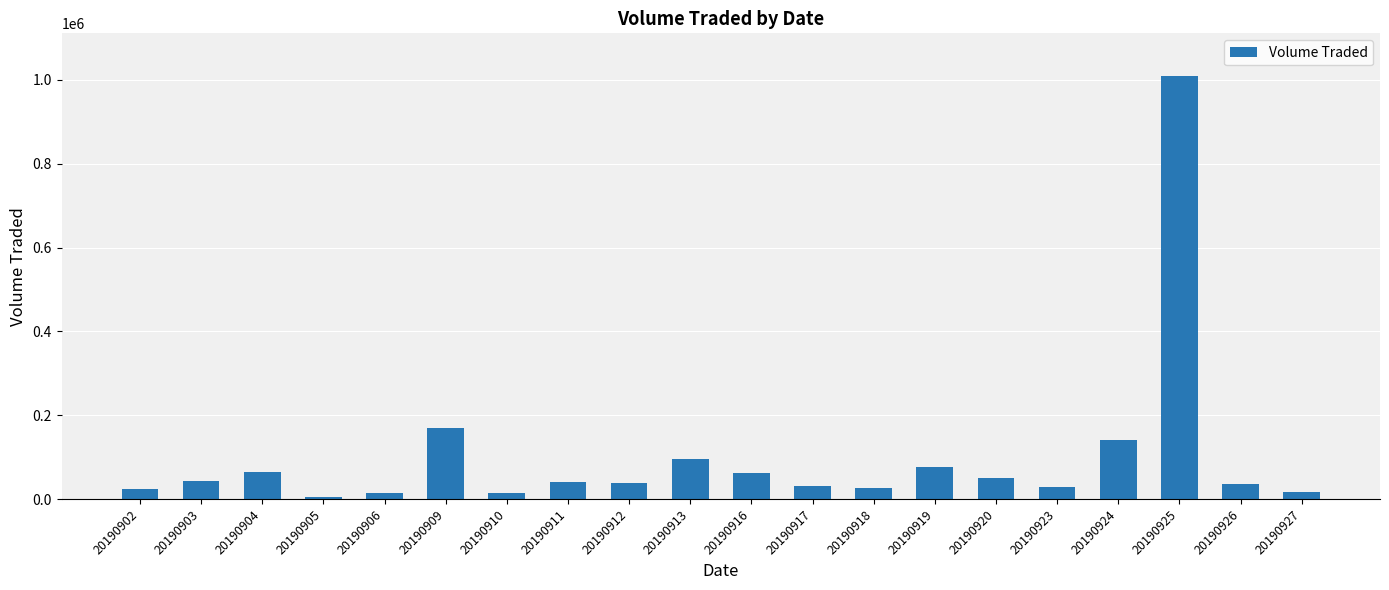

What is the value of the 17th bar from the left?

141800